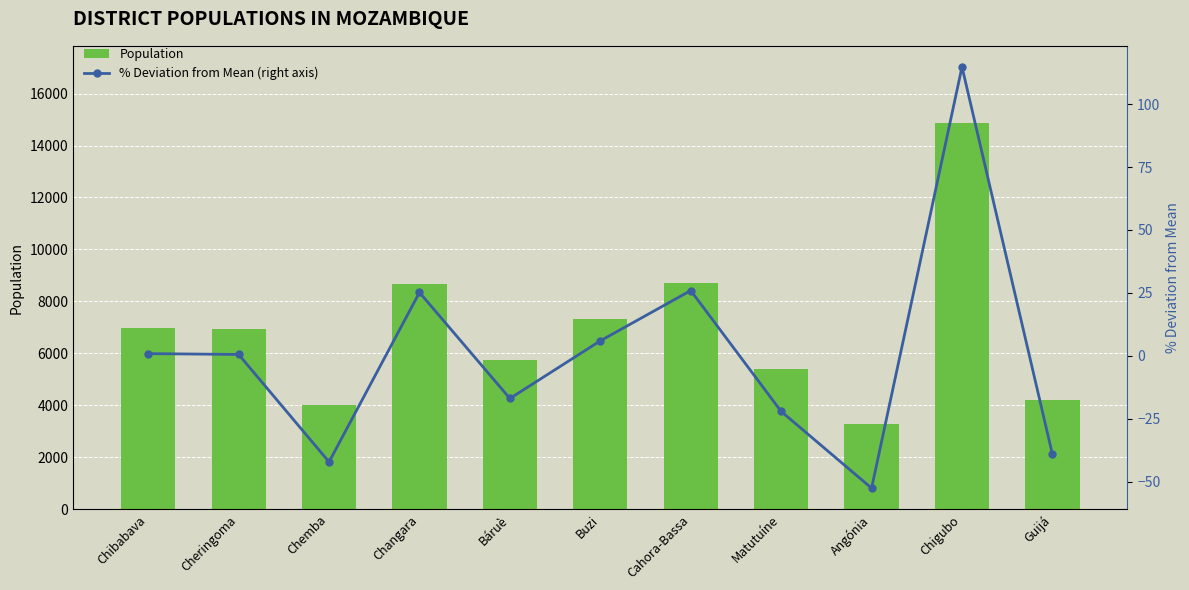

Which has a higher value, Chibabava or Báruè?

Chibabava